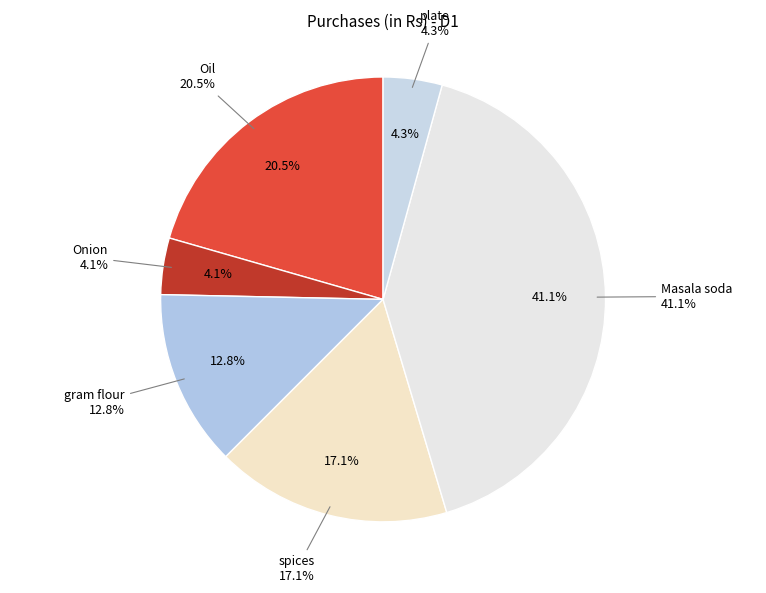

The spices slice represents 17% of the pie. True or false?

True